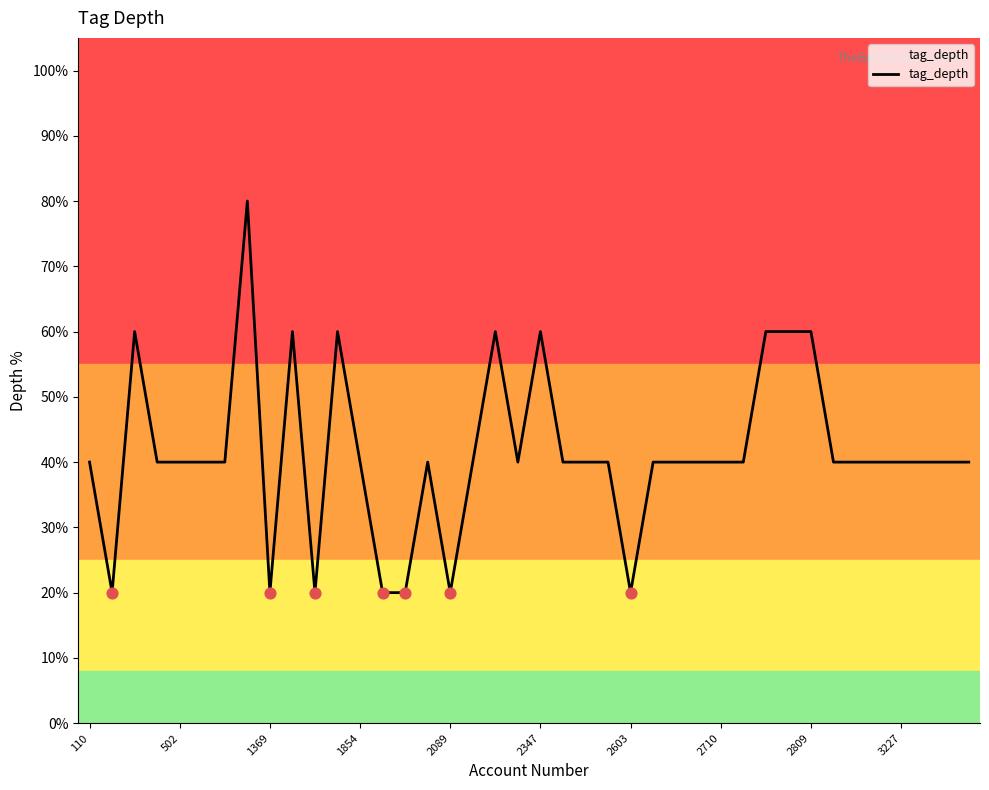

What is the difference between the maximum and minimum values?

60